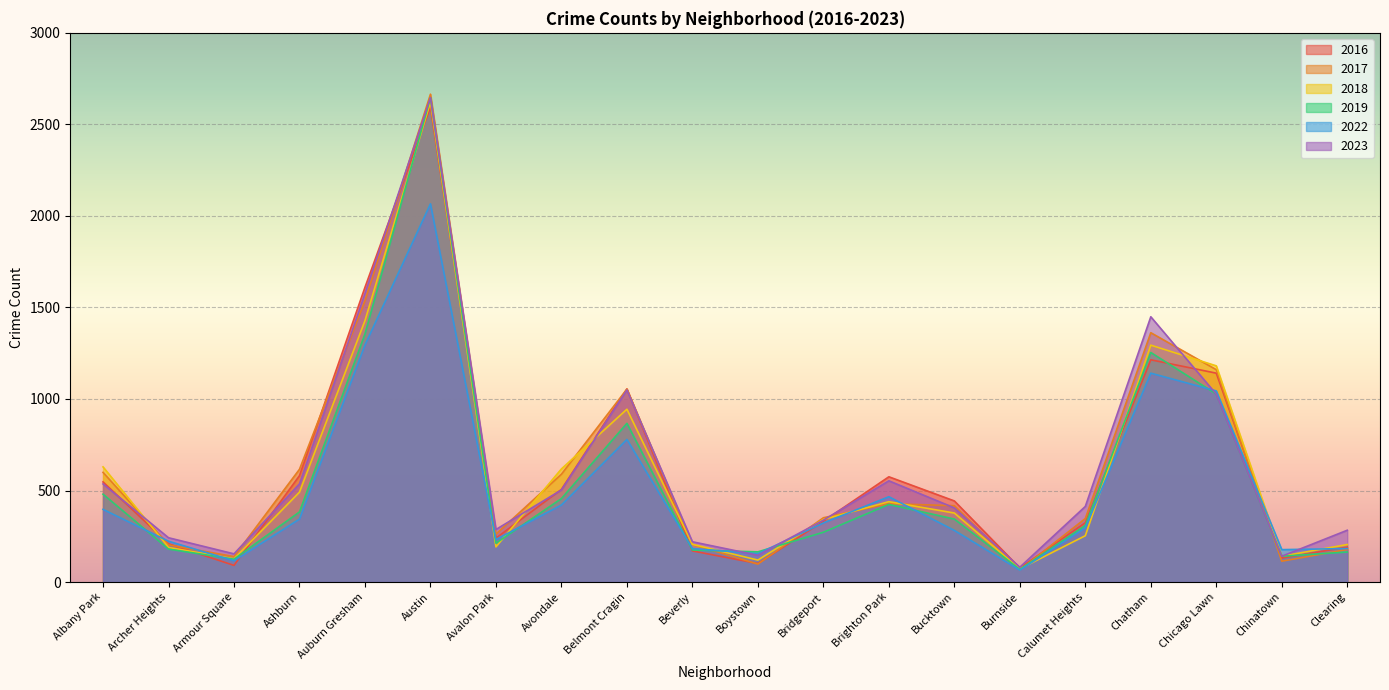

How many series are shown in this chart?

6